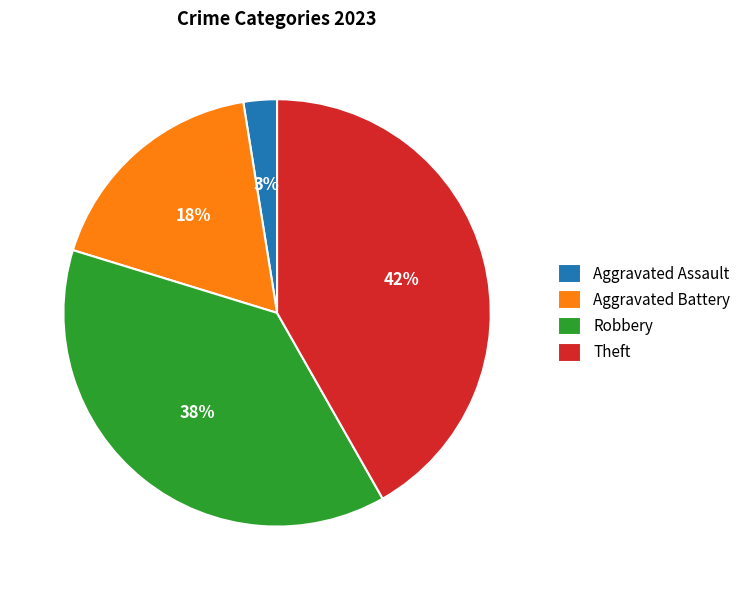

Which slice is the largest?

Theft